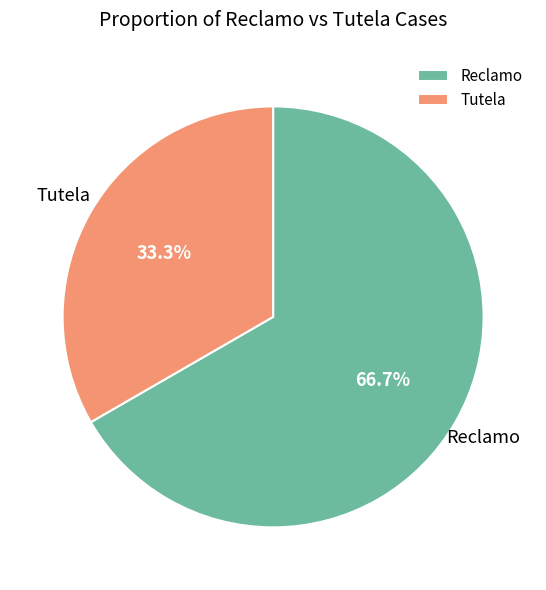

To the nearest percent, what percentage of the pie is Tutela?

33%